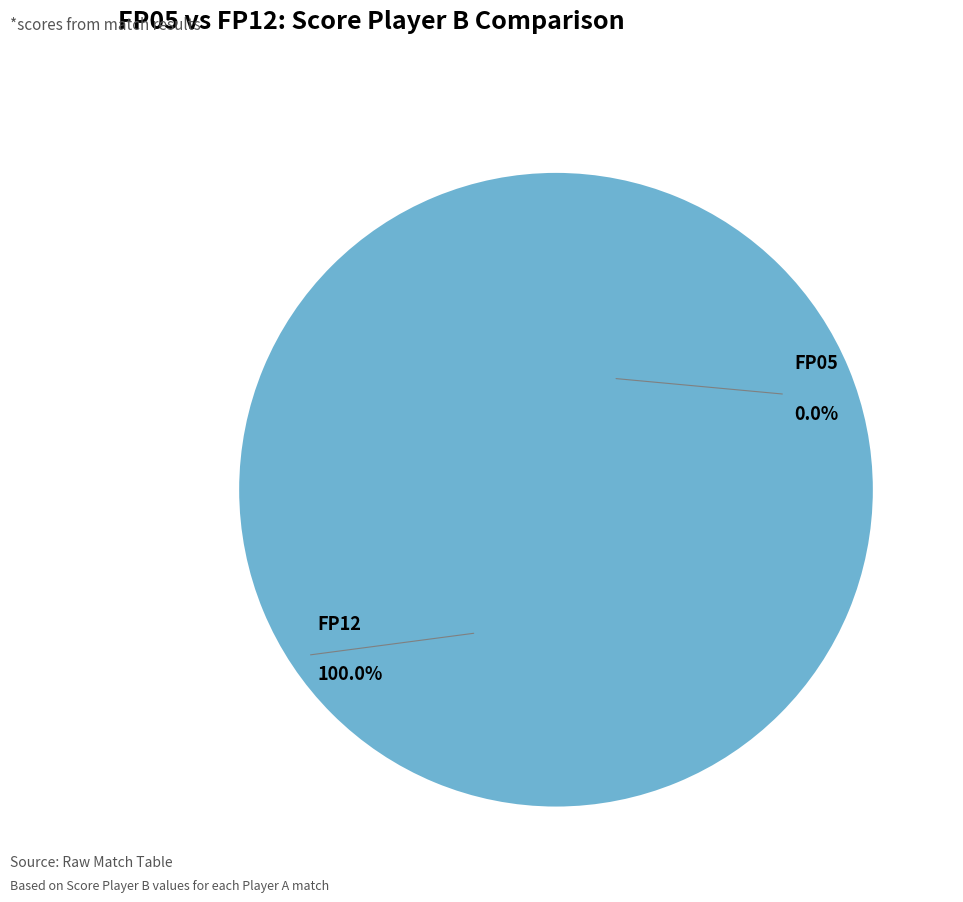

The FP12 slice represents 100% of the pie. True or false?

True